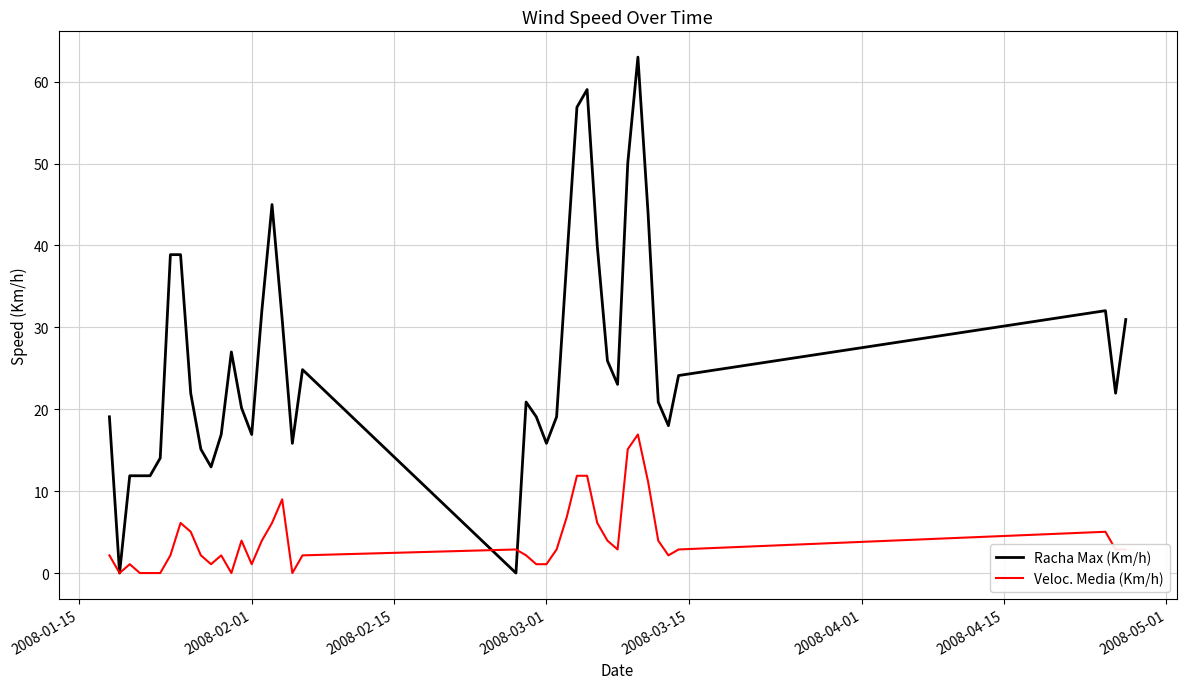

What is the greatest value displayed?

63.0